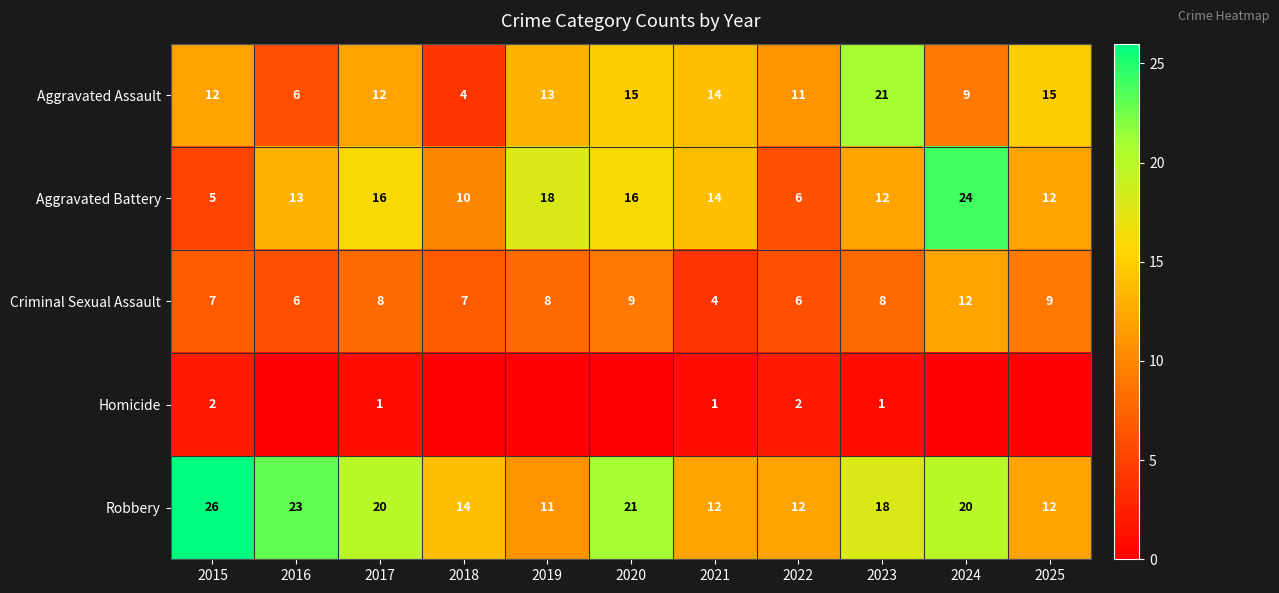

What is the difference between the maximum and minimum values in the Aggravated Assault series?

17